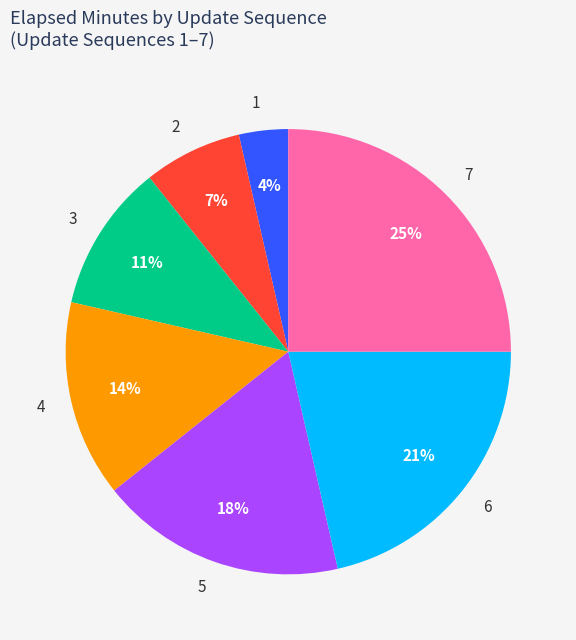

Is there any slice that represents more than half of the pie?

No